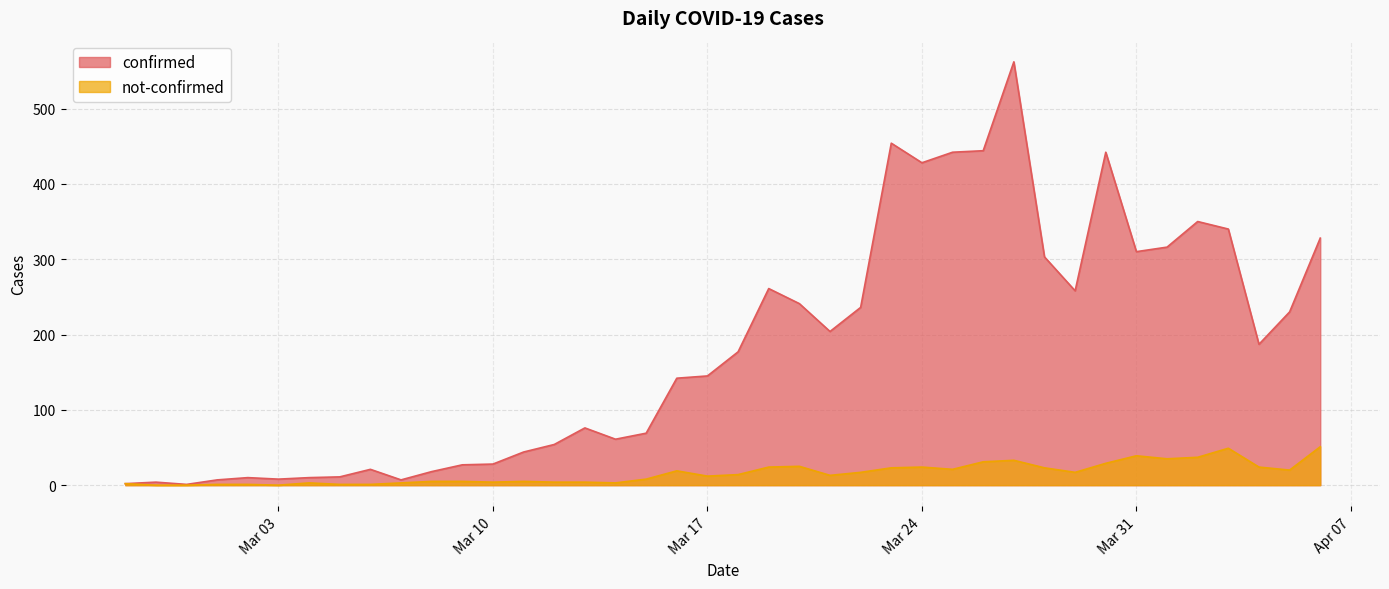

What is the value of the not-confirmed point at the 18th from the left?

8